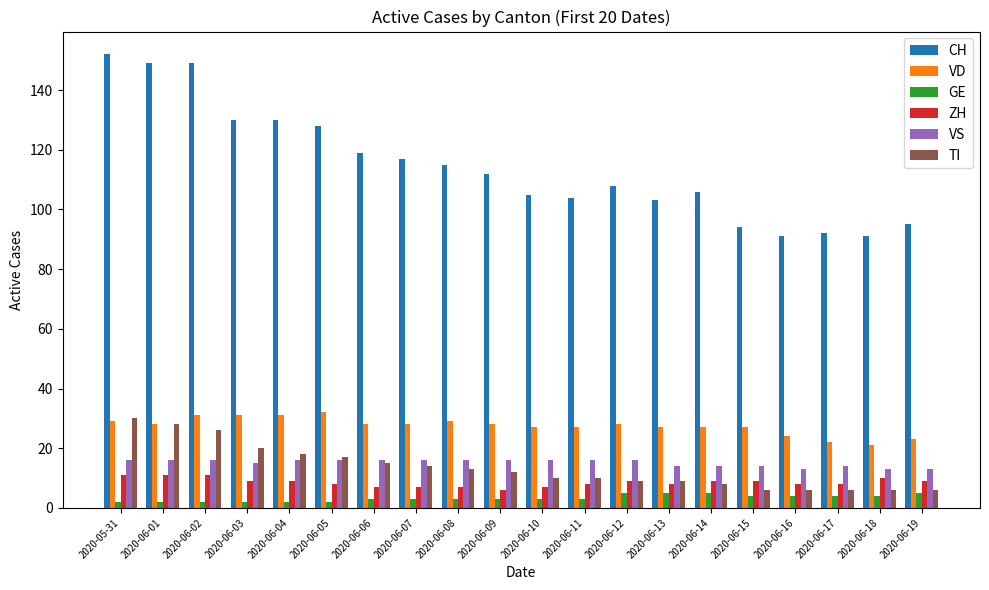

Reading left to right, list all the values displayed in this chart.

CH: 2020-05-31=152	2020-06-01=149	2020-06-02=149	2020-06-03=130	2020-06-04=130	2020-06-05=128	2020-06-06=119	2020-06-07=117	2020-06-08=115	2020-06-09=112	2020-06-10=105	2020-06-11=104	2020-06-12=108	2020-06-13=103	2020-06-14=106	2020-06-15=94	2020-06-16=91	2020-06-17=92	2020-06-18=91	2020-06-19=95
VD: 2020-05-31=29	2020-06-01=28	2020-06-02=31	2020-06-03=31	2020-06-04=31	2020-06-05=32	2020-06-06=28	2020-06-07=28	2020-06-08=29	2020-06-09=28	2020-06-10=27	2020-06-11=27	2020-06-12=28	2020-06-13=27	2020-06-14=27	2020-06-15=27	2020-06-16=24	2020-06-17=22	2020-06-18=21	2020-06-19=23
GE: 2020-05-31=2	2020-06-01=2	2020-06-02=2	2020-06-03=2	2020-06-04=2	2020-06-05=2	2020-06-06=3	2020-06-07=3	2020-06-08=3	2020-06-09=3	2020-06-10=3	2020-06-11=3	2020-06-12=5	2020-06-13=5	2020-06-14=5	2020-06-15=4	2020-06-16=4	2020-06-17=4	2020-06-18=4	2020-06-19=5
ZH: 2020-05-31=11	2020-06-01=11	2020-06-02=11	2020-06-03=9	2020-06-04=9	2020-06-05=8	2020-06-06=7	2020-06-07=7	2020-06-08=7	2020-06-09=6	2020-06-10=7	2020-06-11=8	2020-06-12=9	2020-06-13=8	2020-06-14=9	2020-06-15=9	2020-06-16=8	2020-06-17=8	2020-06-18=10	2020-06-19=9
VS: 2020-05-31=16	2020-06-01=16	2020-06-02=16	2020-06-03=15	2020-06-04=16	2020-06-05=16	2020-06-06=16	2020-06-07=16	2020-06-08=16	2020-06-09=16	2020-06-10=16	2020-06-11=16	2020-06-12=16	2020-06-13=14	2020-06-14=14	2020-06-15=14	2020-06-16=13	2020-06-17=14	2020-06-18=13	2020-06-19=13
TI: 2020-05-31=30	2020-06-01=28	2020-06-02=26	2020-06-03=20	2020-06-04=18	2020-06-05=17	2020-06-06=15	2020-06-07=14	2020-06-08=13	2020-06-09=12	2020-06-10=10	2020-06-11=10	2020-06-12=9	2020-06-13=9	2020-06-14=8	2020-06-15=6	2020-06-16=6	2020-06-17=6	2020-06-18=6	2020-06-19=6